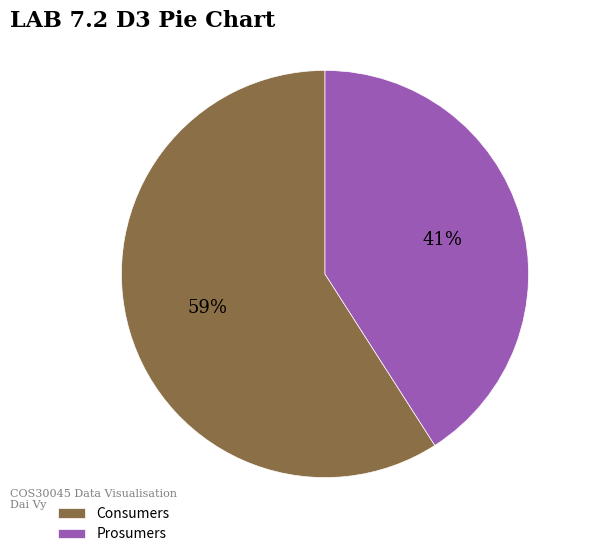

The Prosumers slice represents 41% of the pie. True or false?

True